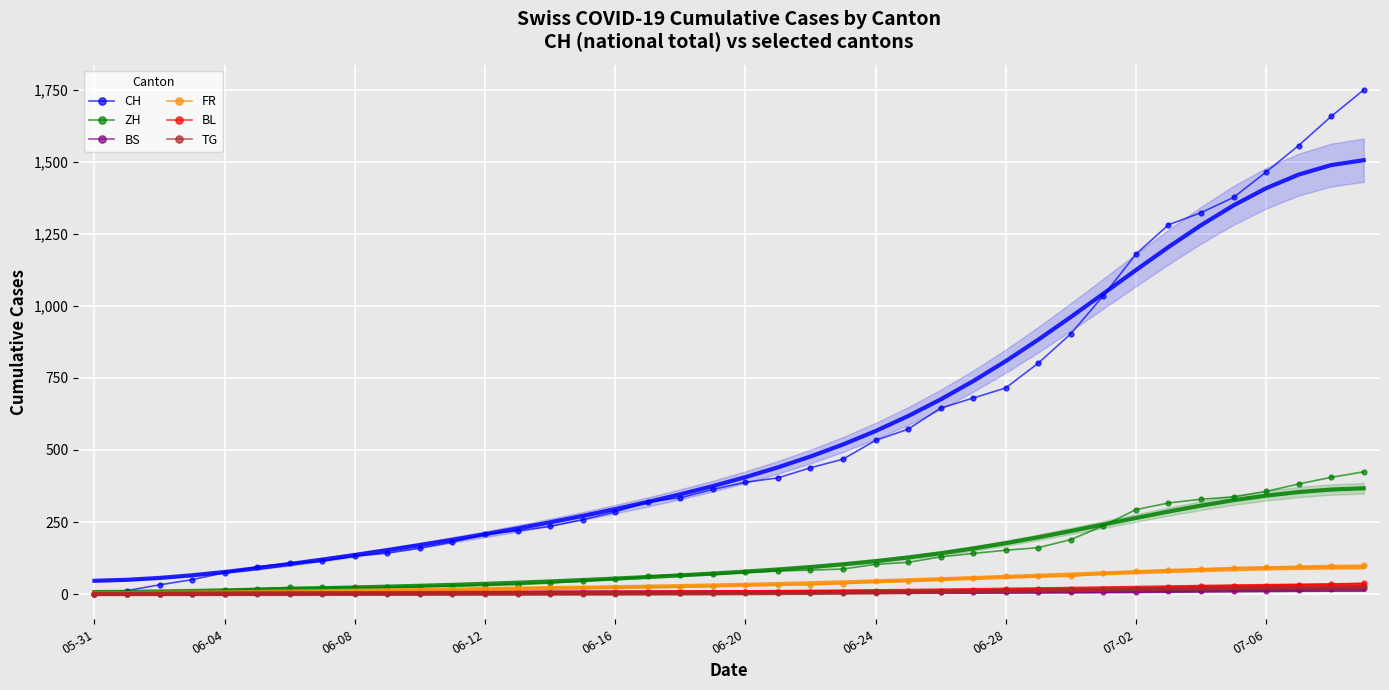

What is the total value across all series at 14?

305